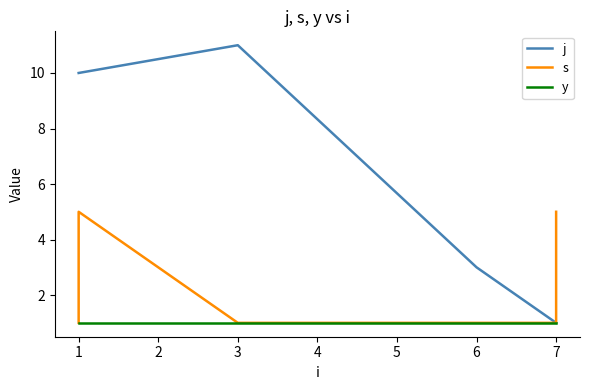

Count the number of categories in the chart.

6